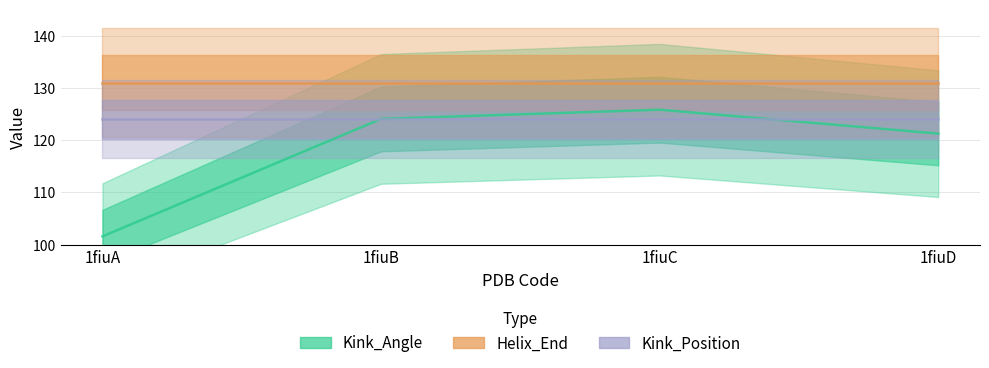

How many data points in Kink_Angle are above 124?

2